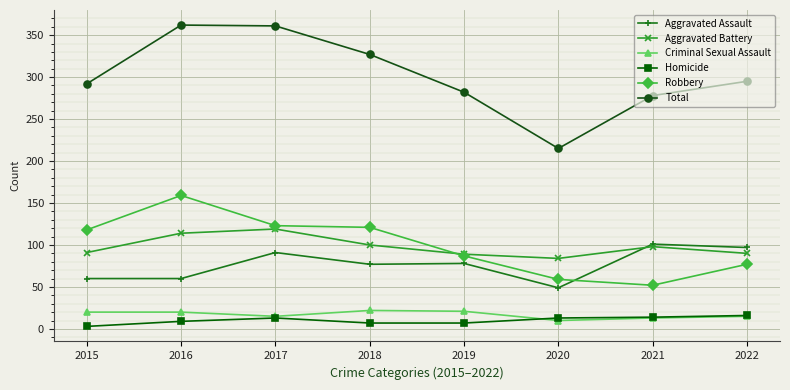

How many interior local valleys does the Aggravated Battery series have?

1